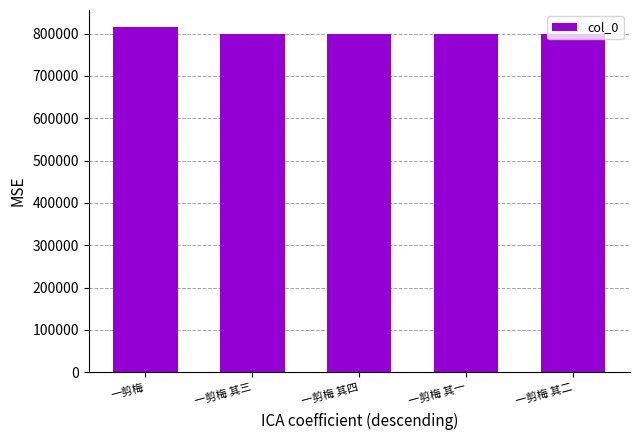

How many values are below 798251?

2